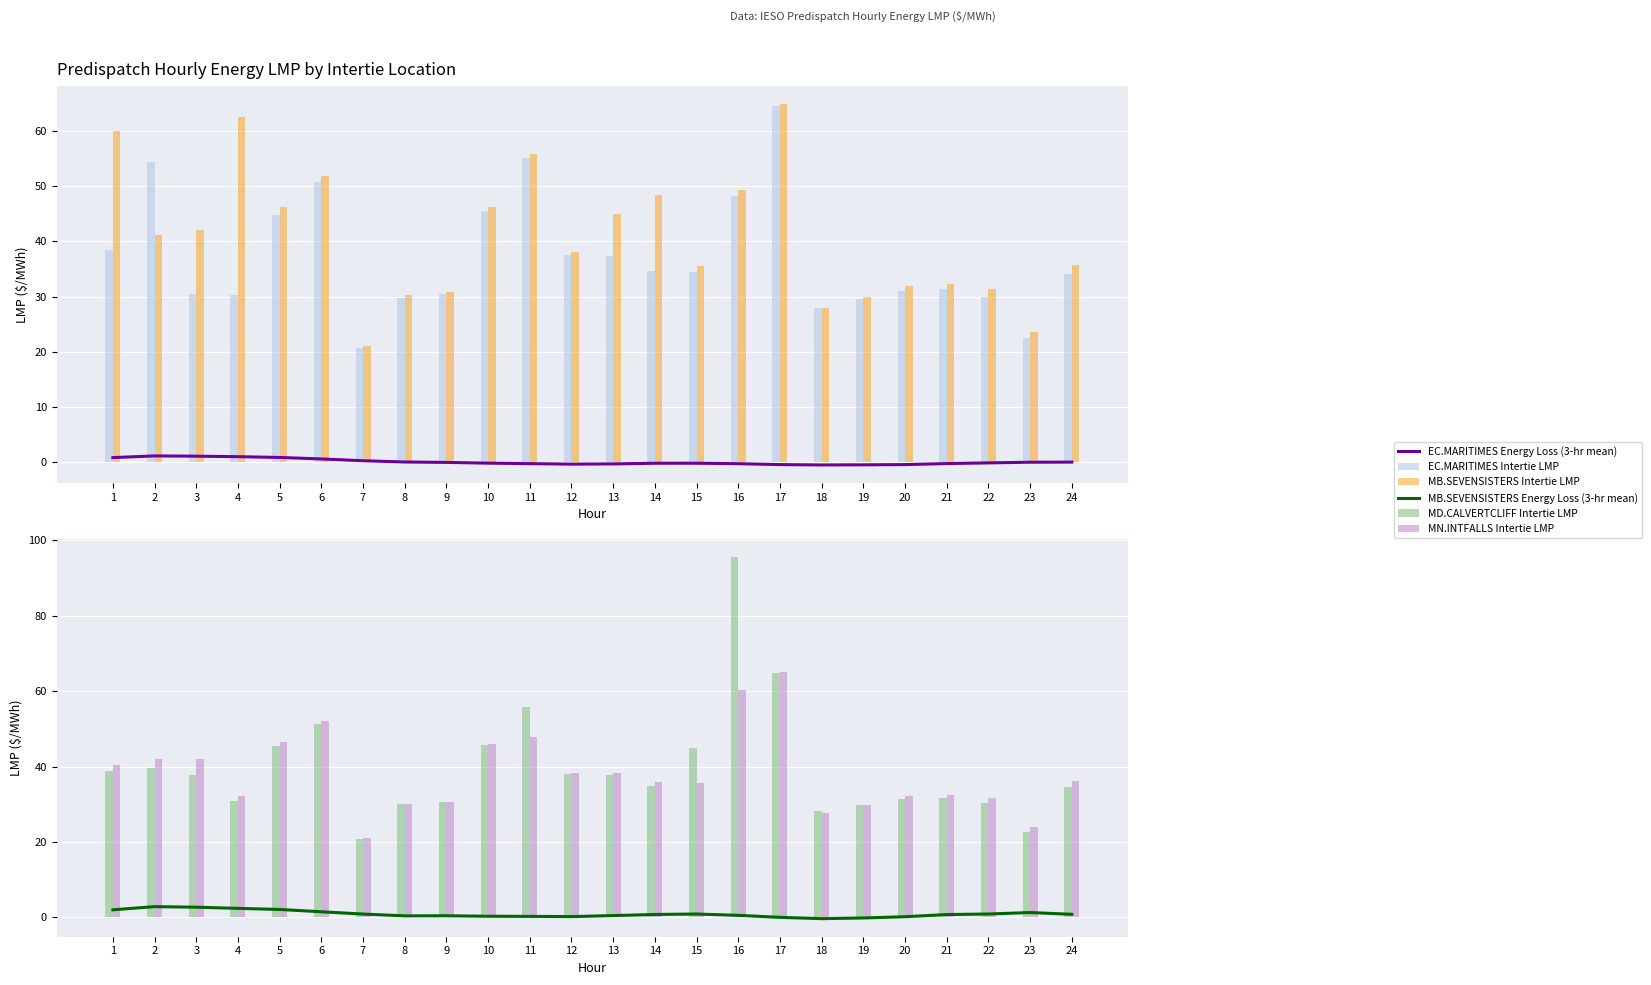

Rank the series at 11 from highest to lowest value.

MB.SEVENSISTERS Intertie LMP, MD.CALVERTCLIFF Intertie LMP, EC.MARITIMES Intertie LMP, MN.INTFALLS Intertie LMP, MB.SEVENSISTERS Energy Loss (3-hr mean), EC.MARITIMES Energy Loss (3-hr mean)